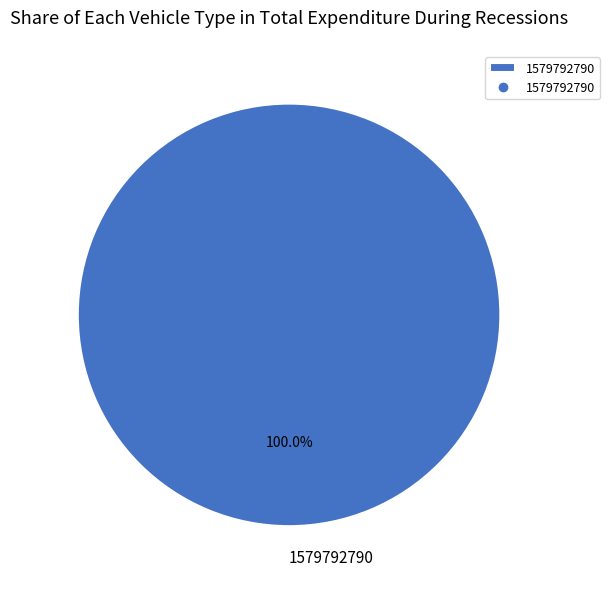

Is there any slice that represents more than half of the pie?

Yes